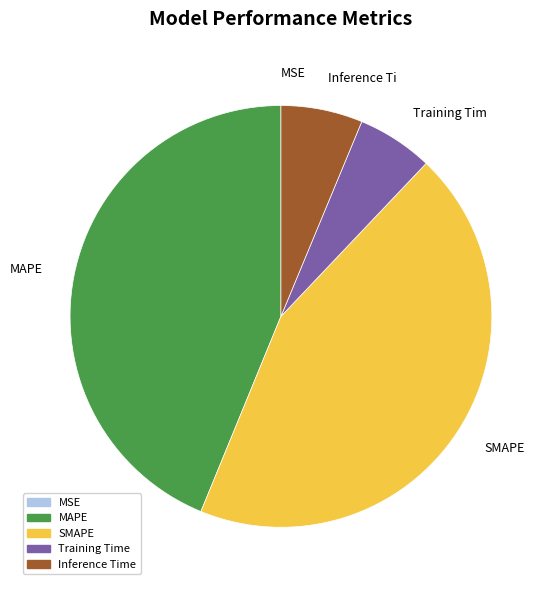

Is there a majority slice in this chart?

No